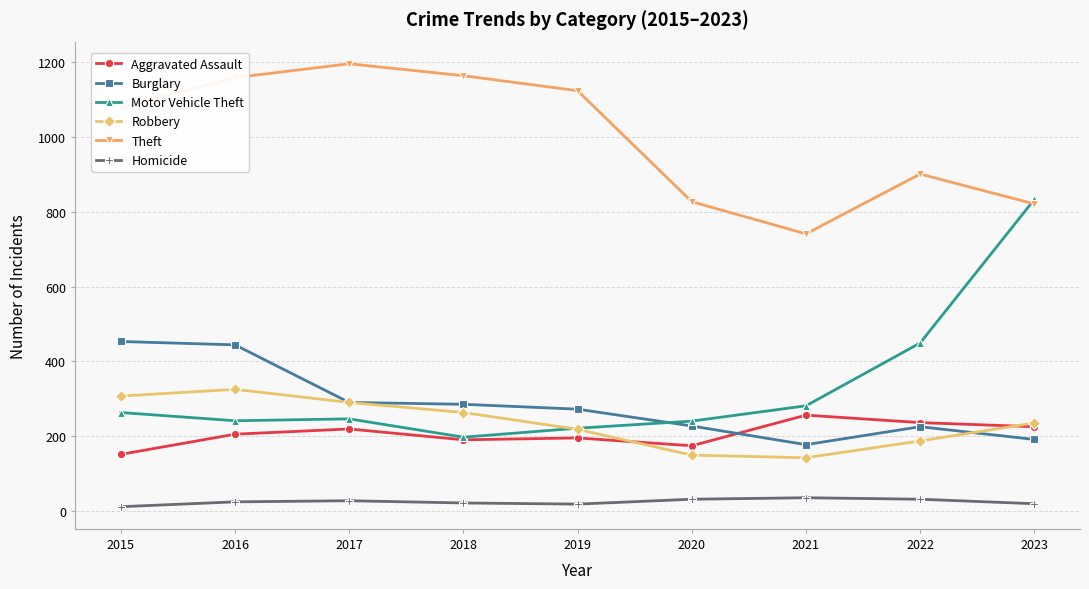

What is the total value across all series at 2017?

2268